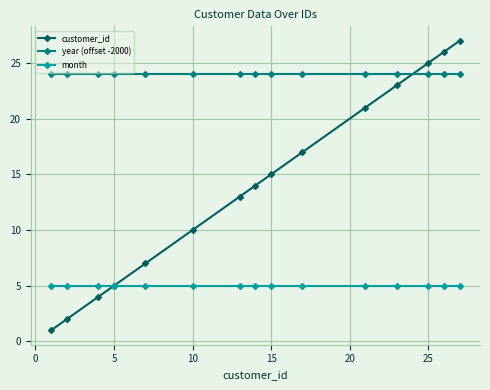

What is the value of the year (offset -2000) point at the 15th from the left?

24